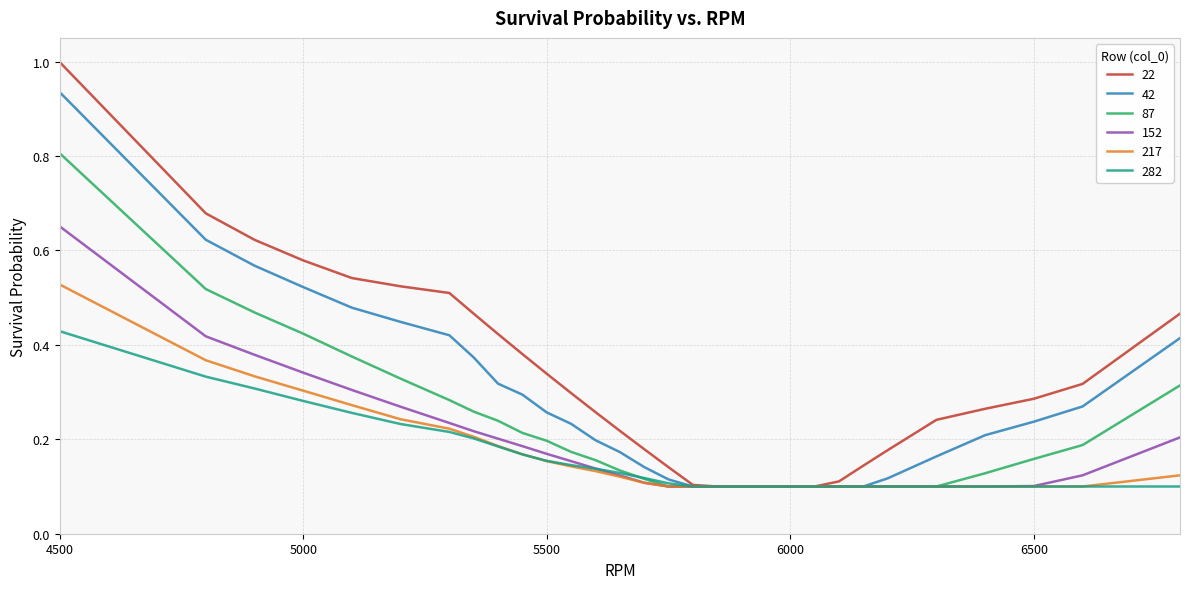

Which series has the widest spread of values?

22